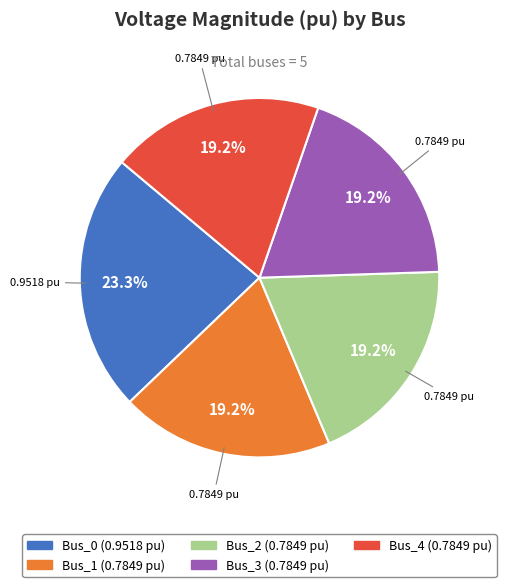

What percentage is the Bus_4 slice, to the nearest percent?

19%